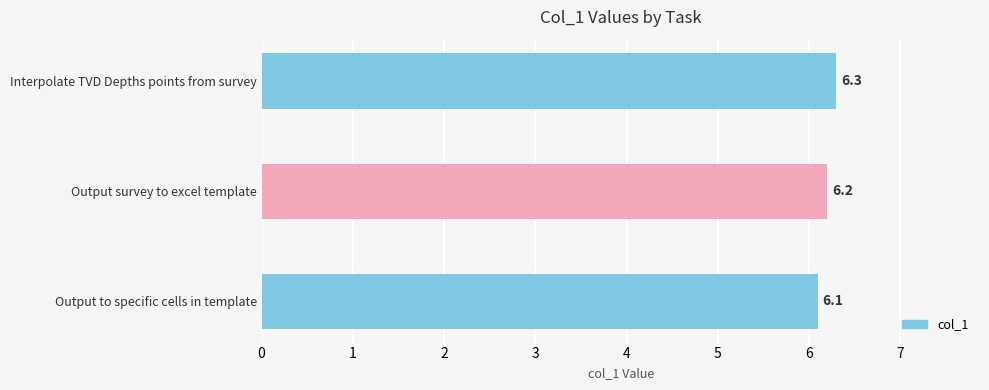

Which has a higher value, Output survey to excel template or Interpolate TVD Depths points from survey?

Interpolate TVD Depths points from survey